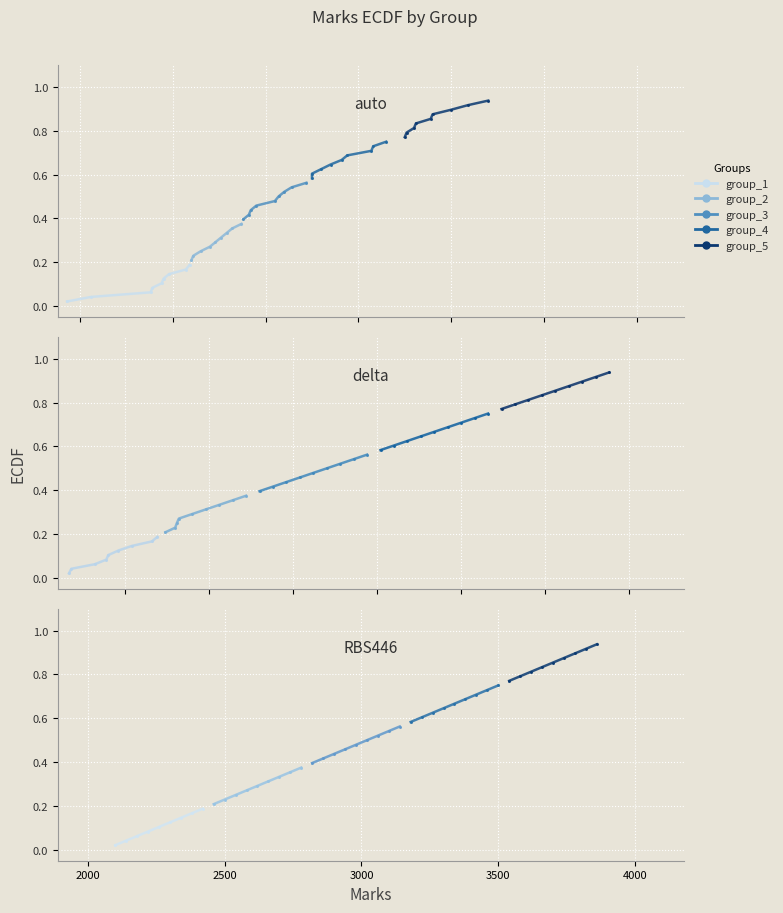

What are all the series names shown in the legend?

group_1, group_2, group_3, group_4, group_5